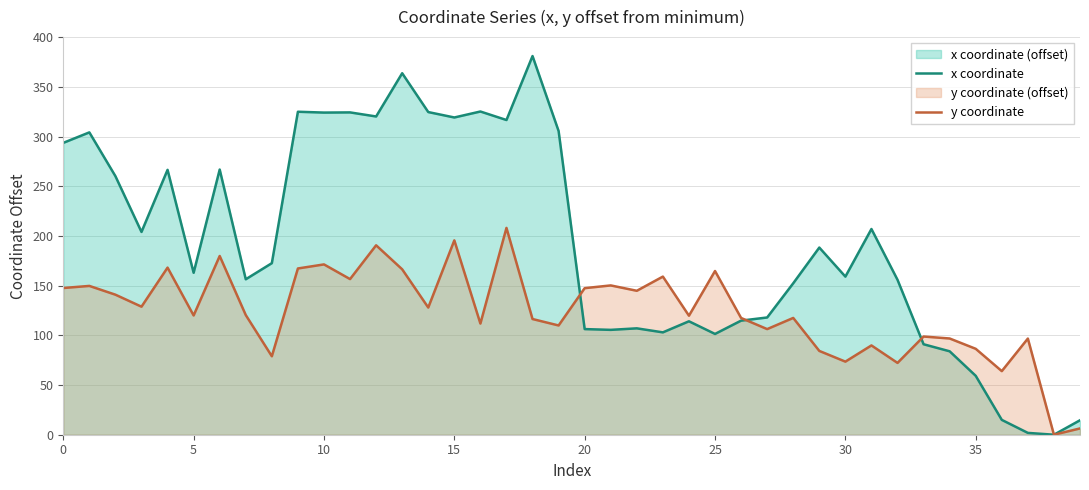

What is the spread (max minus min) of values at 20?

41.2